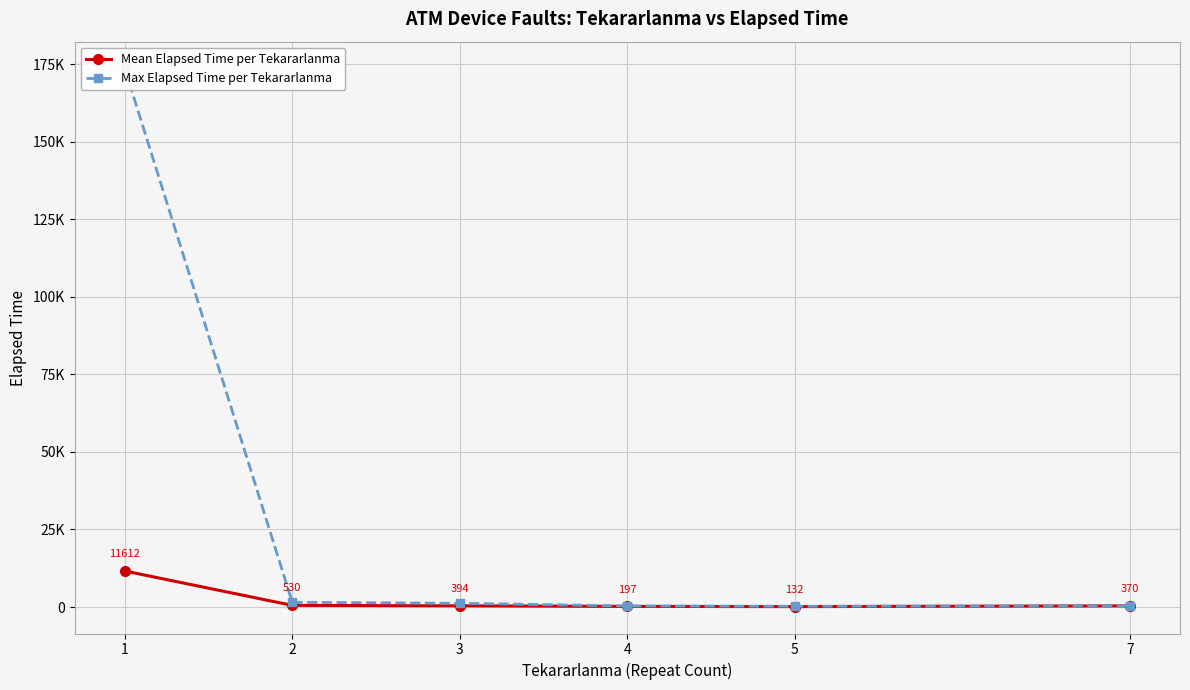

At how many categories does at least one series exceed 84986?

1